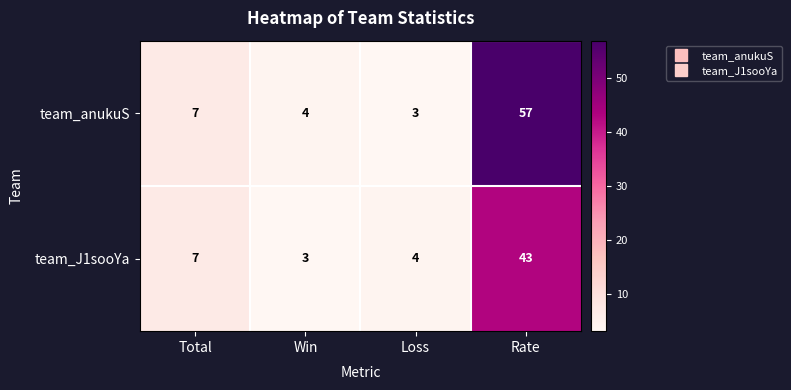

Read the team_J1sooYa value at Loss.

4